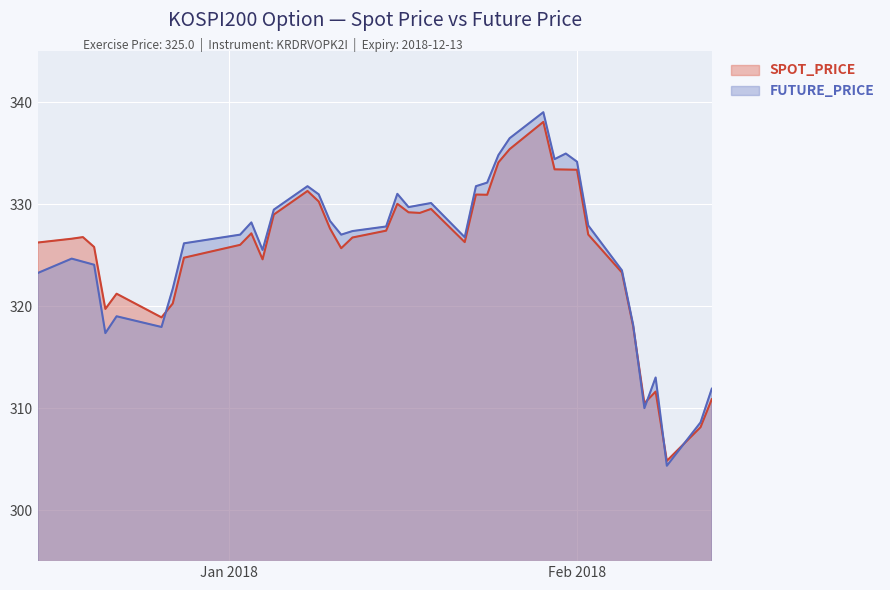

Which series has the largest range (max minus min)?

FUTURE_PRICE